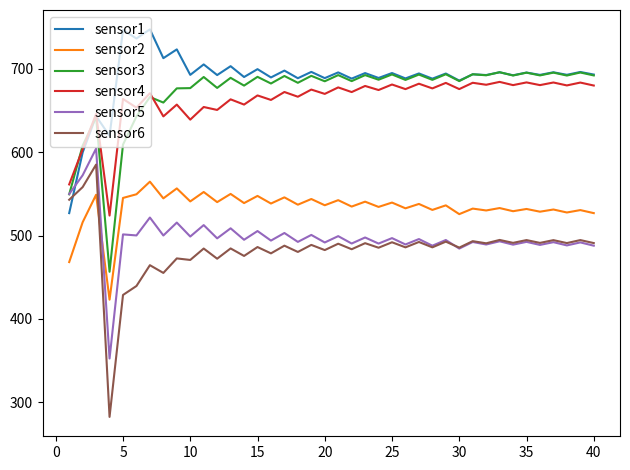

What is the maximum value shown in the chart?

746.9